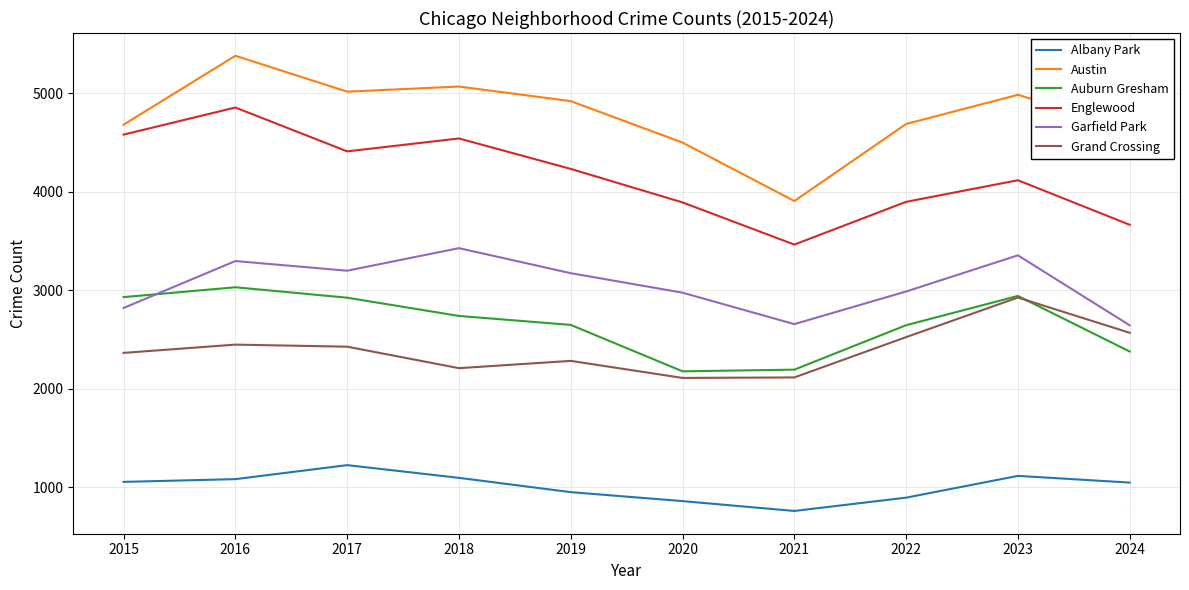

What is the total value across all series at 2021?

15099